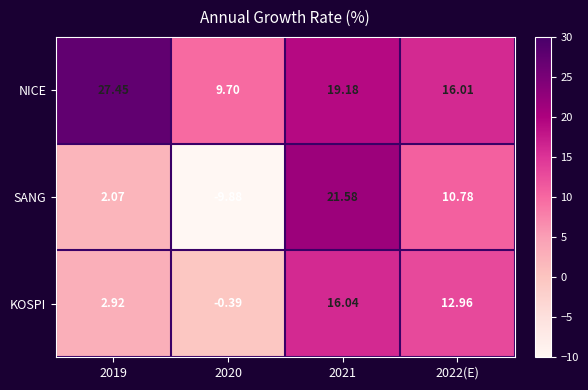

Which series has the largest range (max minus min)?

SANG